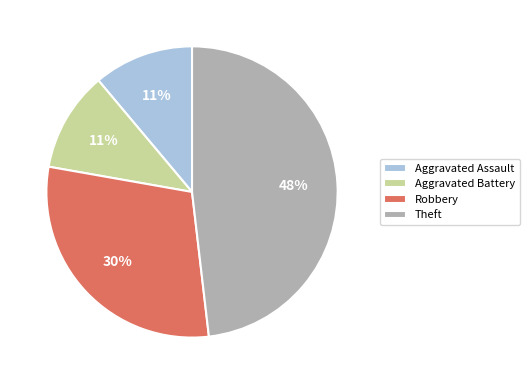

What is the ratio of the value at Aggravated Assault to the value at Aggravated Battery?

1.0